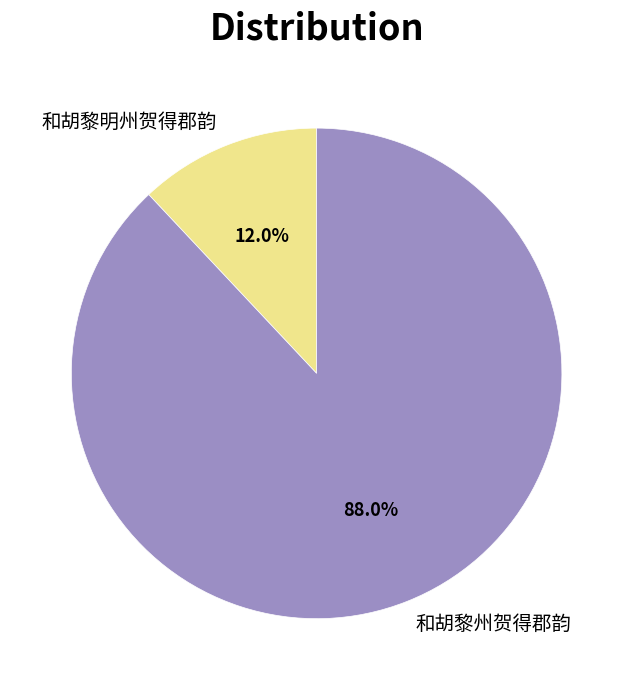

Which category accounts for the majority?

和胡黎州贺得郡韵